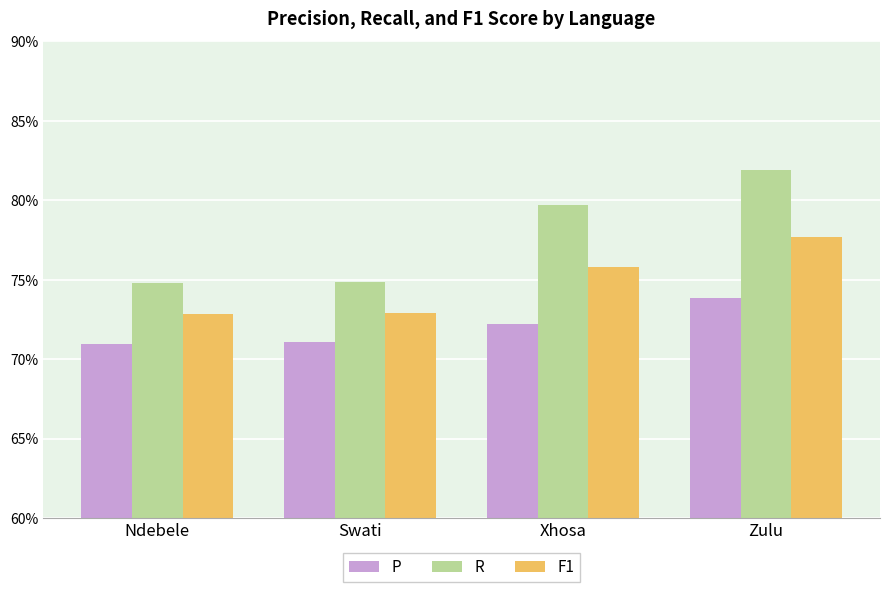

What is the lowest value of the F1 series?

72.8